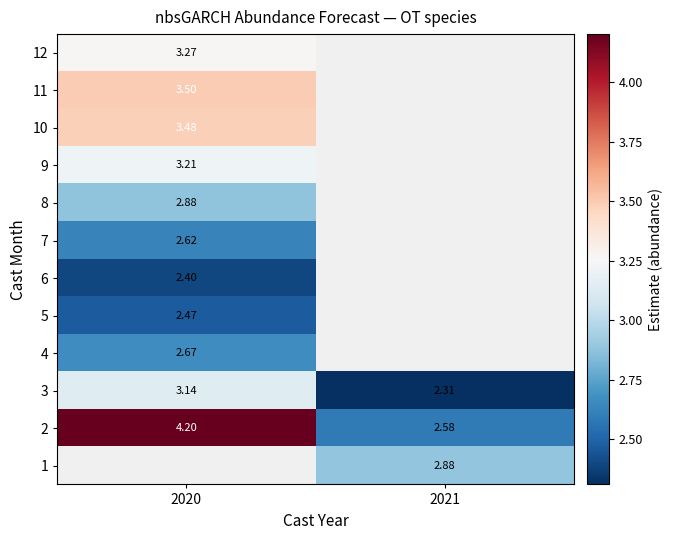

How many series are shown in this chart?

12